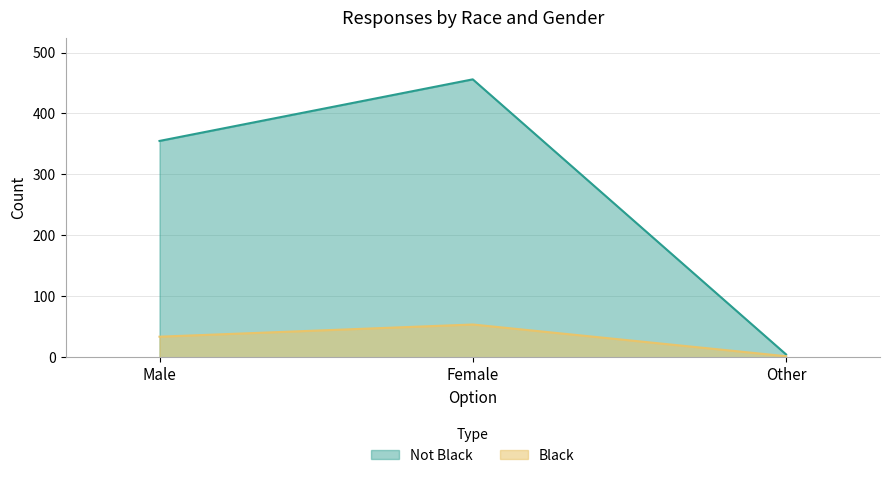

Which category has the highest value in the Black series?

Female